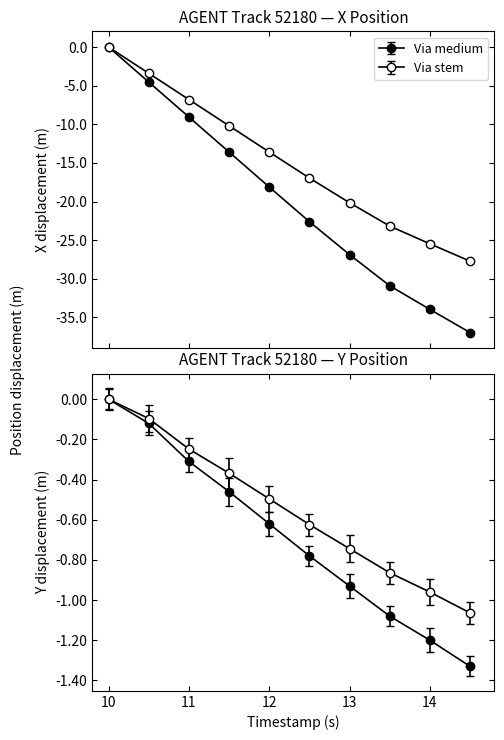

The X series shows -7.3 at 10.5. True or false?

False